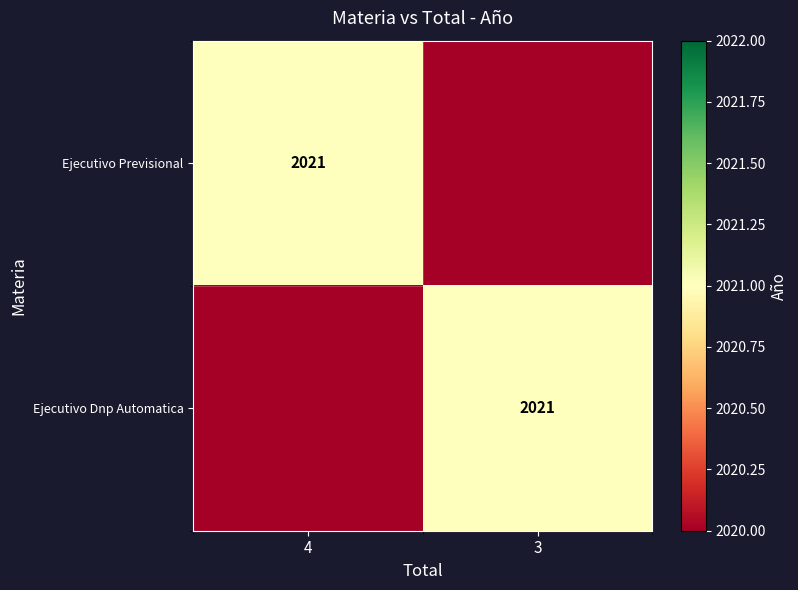

Between 3 and 4, which is larger?

4